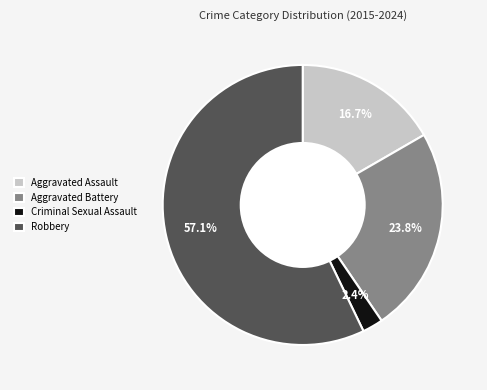

Between Robbery and Aggravated Battery, which is larger?

Robbery